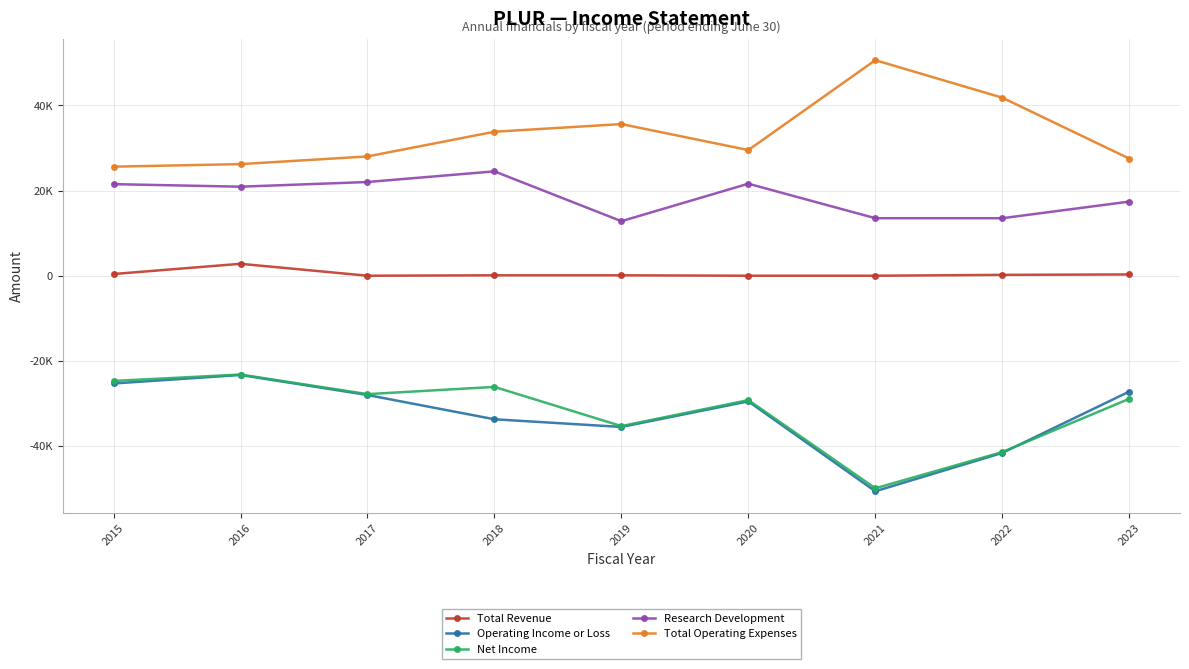

True or false: Net Income has a value of -68804 at 2022.

False